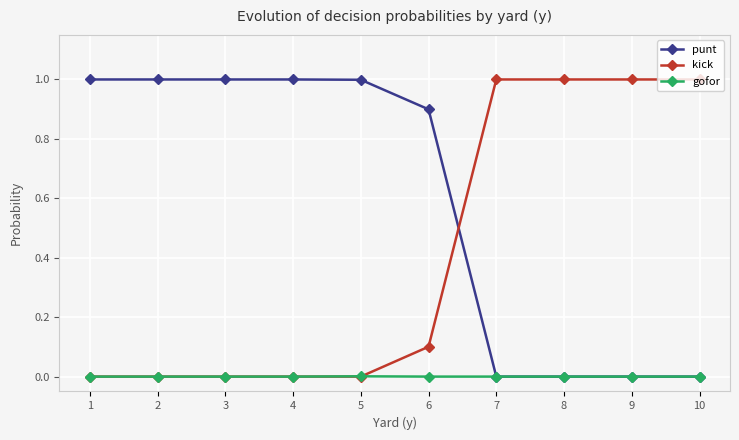

After their last crossing, which series has the higher values: punt or kick?

kick